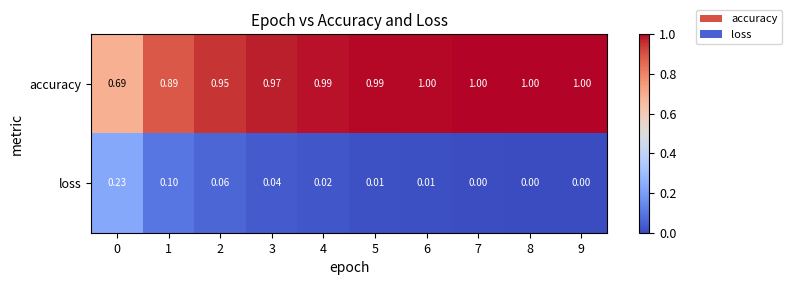

What is the total value across all series at 8?

1.0